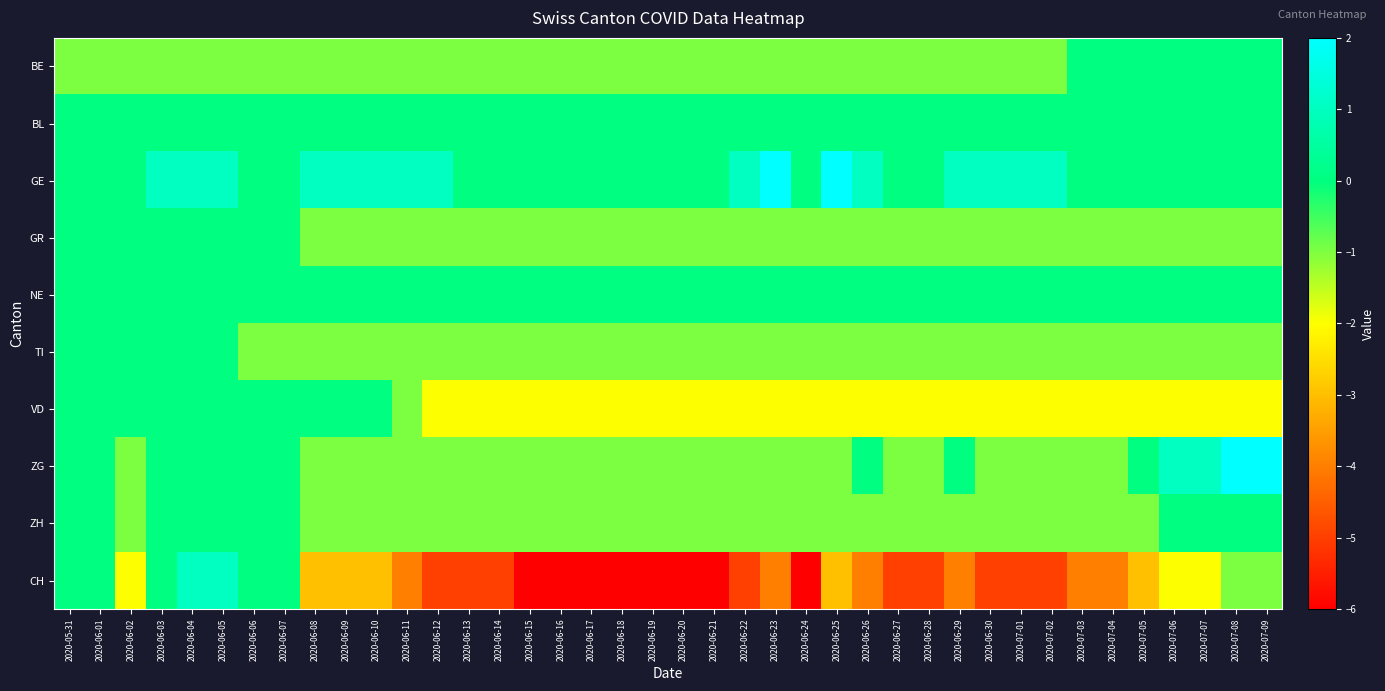

At which category does the chart reach its minimum across all series?

2020-06-15